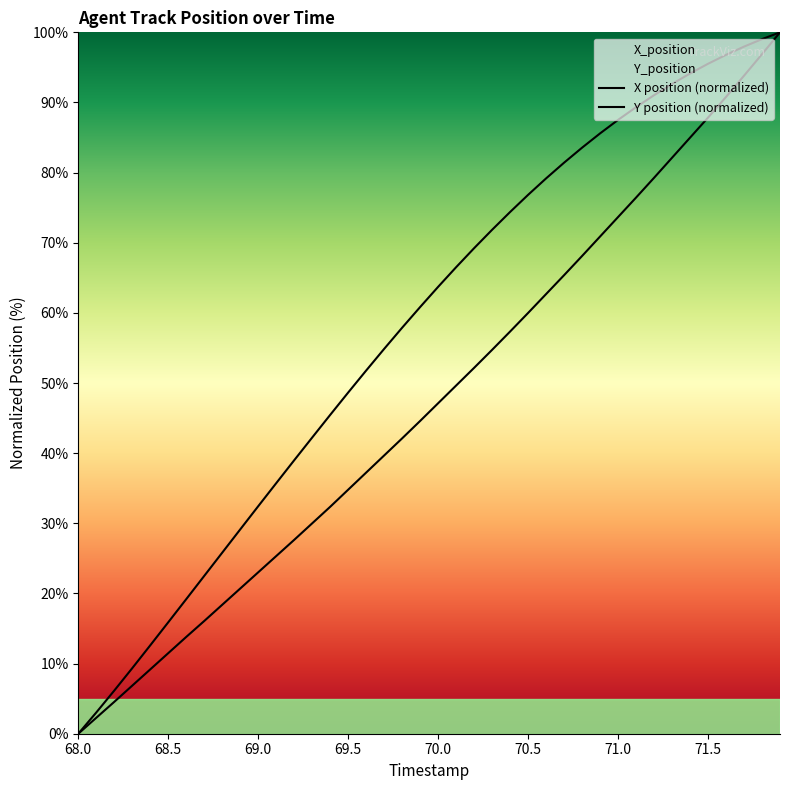

What is the difference between the second highest and minimum values in the Y_position series?

96.9